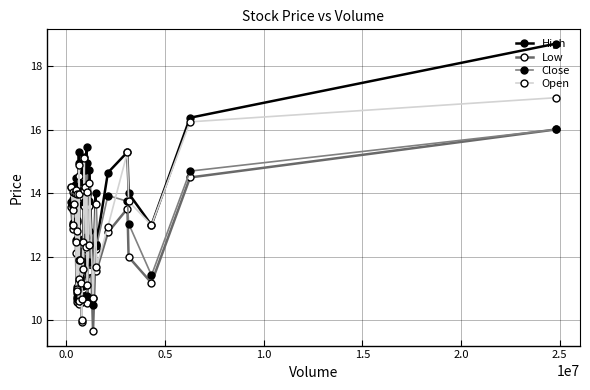

How many series are shown in this chart?

4